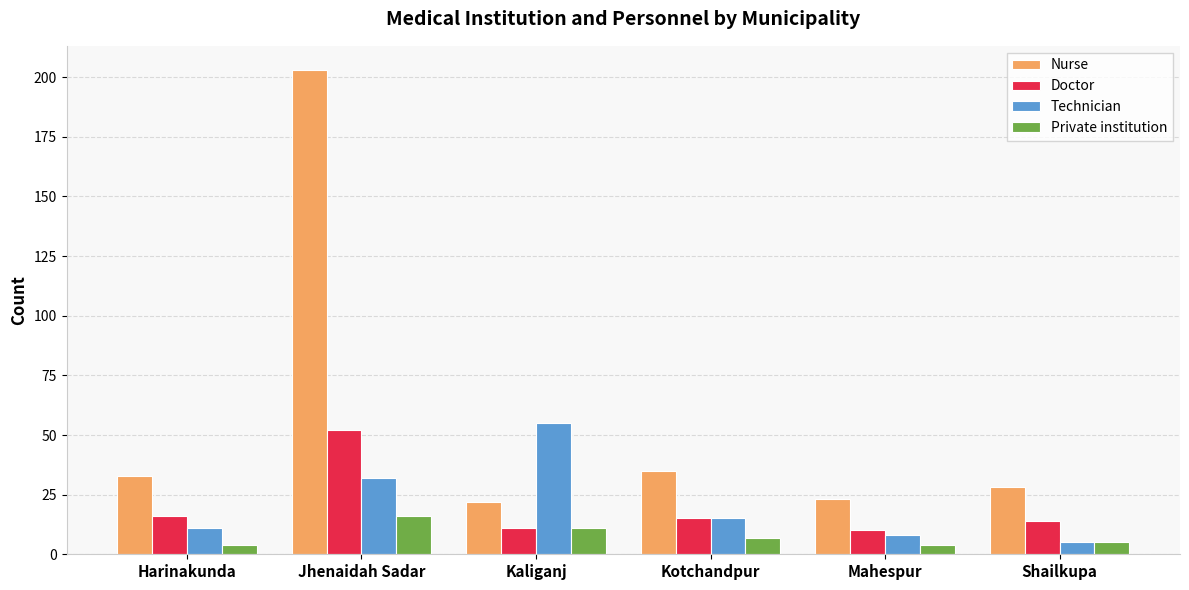

Between Jhenaidah Sadar and Mahespur, which series saw the biggest shift?

Nurse